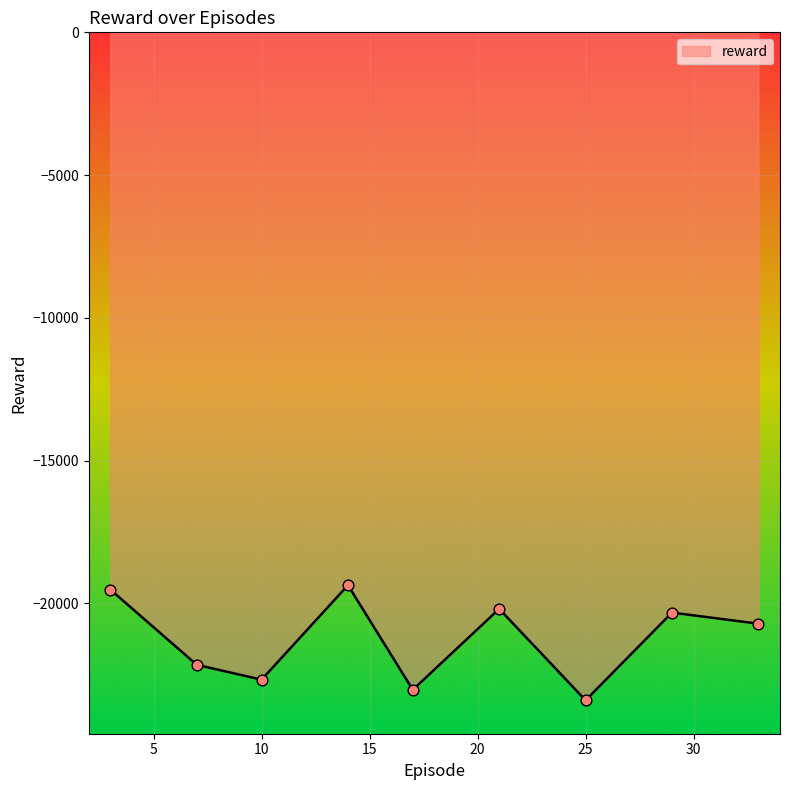

What is the difference between the maximum and minimum values?

4032.6